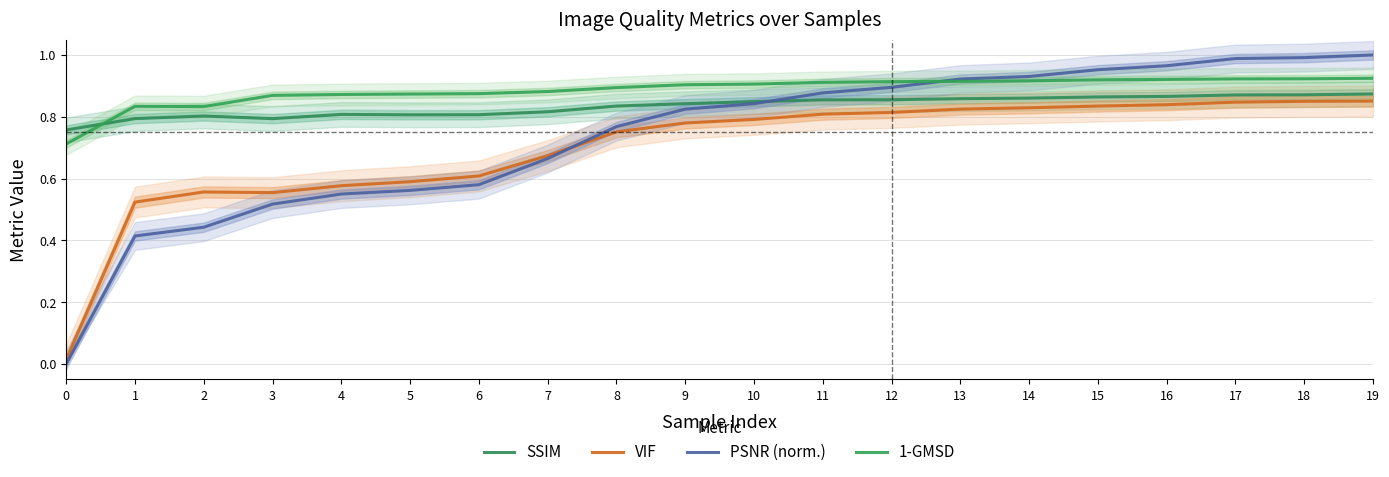

Reading right to left, what are all the values shown in this chart?

SSIM: 0.9	0.9	0.9	0.9	0.9	0.9	0.9	0.9	0.9	0.8	0.8	0.8	0.8	0.8	0.8	0.8	0.8	0.8	0.8	0.8
VIF: 0.9	0.8	0.8	0.8	0.8	0.8	0.8	0.8	0.8	0.8	0.8	0.8	0.7	0.6	0.6	0.6	0.6	0.6	0.5	0.0
PSNR (norm.): 1.0	1.0	1.0	1.0	1.0	0.9	0.9	0.9	0.9	0.8	0.8	0.8	0.7	0.6	0.6	0.5	0.5	0.4	0.4	0.0
1-GMSD: 0.9	0.9	0.9	0.9	0.9	0.9	0.9	0.9	0.9	0.9	0.9	0.9	0.9	0.9	0.9	0.9	0.9	0.8	0.8	0.7